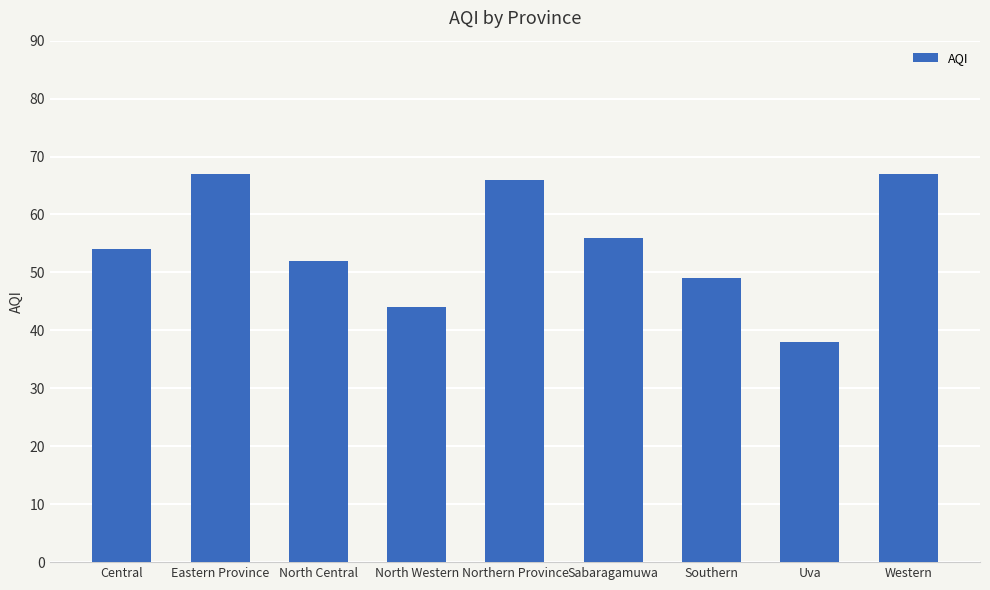

Which label corresponds to the smallest value in the chart?

Uva